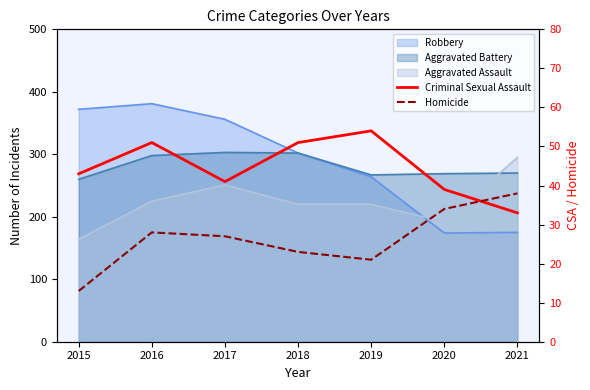

What is the spread (max minus min) of values at 2019?

33